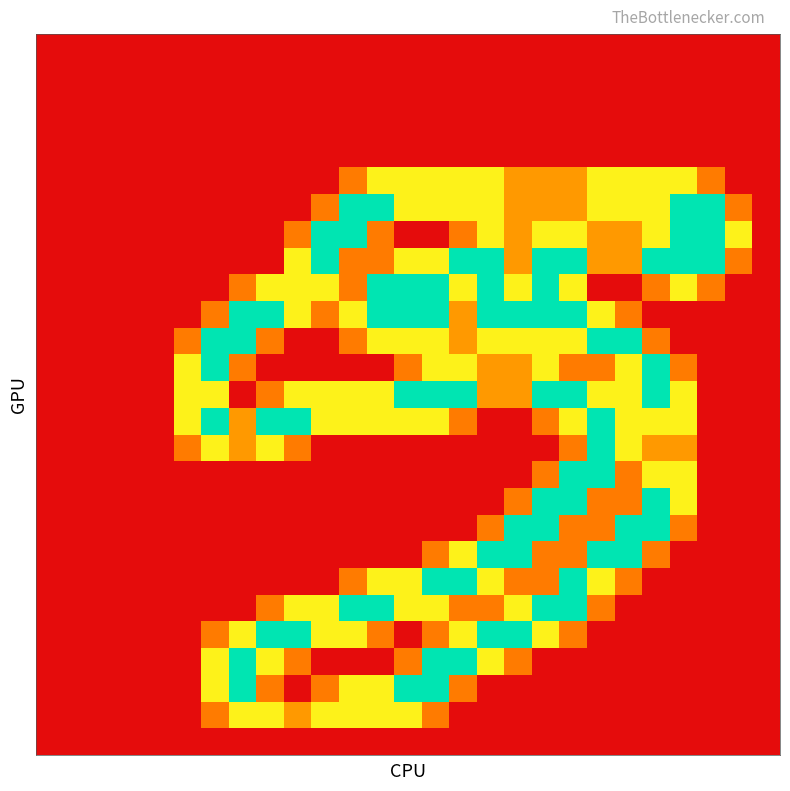

Reading right to left, what are all the values shown in this chart?

row_0: 26=0.0	25=0.0	24=0.0	23=0.0	22=0.0	21=0.0	20=0.0	19=0.0	18=0.0	17=0.0	16=0.0	15=0.0	14=0.0	13=0.0	12=0.0	11=0.0	10=0.0	9=0.0	8=0.0	7=0.0	6=0.0	5=0.0	4=0.0	3=0.0	2=0.0	1=0.0	0=0.0
row_1: 26=0.0	25=0.0	24=0.0	23=0.0	22=0.0	21=0.0	20=0.0	19=0.0	18=0.0	17=0.0	16=0.0	15=0.0	14=0.0	13=0.0	12=0.0	11=0.0	10=0.0	9=0.0	8=0.0	7=0.0	6=0.0	5=0.0	4=0.0	3=0.0	2=0.0	1=0.0	0=0.0
row_2: 26=0.0	25=0.0	24=0.0	23=0.0	22=0.0	21=0.0	20=0.0	19=0.0	18=0.0	17=0.0	16=0.0	15=0.0	14=0.0	13=0.0	12=0.0	11=0.0	10=0.0	9=0.0	8=0.0	7=0.0	6=0.0	5=0.0	4=0.0	3=0.0	2=0.0	1=0.0	0=0.0
row_3: 26=0.0	25=0.0	24=0.0	23=0.0	22=0.0	21=0.0	20=0.0	19=0.0	18=0.0	17=0.0	16=0.0	15=0.0	14=0.0	13=0.0	12=0.0	11=0.0	10=0.0	9=0.0	8=0.0	7=0.0	6=0.0	5=0.0	4=0.0	3=0.0	2=0.0	1=0.0	0=0.0
row_4: 26=0.0	25=0.0	24=0.0	23=0.0	22=0.0	21=0.0	20=0.0	19=0.0	18=0.0	17=0.0	16=0.0	15=0.0	14=0.0	13=0.0	12=0.0	11=0.0	10=0.0	9=0.0	8=0.0	7=0.0	6=0.0	5=0.0	4=0.0	3=0.0	2=0.0	1=0.0	0=0.0
row_5: 26=0.0	25=0.0	24=0.8	23=1.5	22=1.5	21=1.5	20=1.5	19=1.0	18=1.0	17=1.0	16=1.5	15=1.5	14=1.5	13=1.5	12=1.5	11=0.8	10=0.0	9=0.0	8=0.0	7=0.0	6=0.0	5=0.0	4=0.0	3=0.0	2=0.0	1=0.0	0=0.0
row_6: 26=0.0	25=0.8	24=2.0	23=2.0	22=1.5	21=1.5	20=1.5	19=1.0	18=1.0	17=1.0	16=1.5	15=1.5	14=1.5	13=1.5	12=2.0	11=2.0	10=0.8	9=0.0	8=0.0	7=0.0	6=0.0	5=0.0	4=0.0	3=0.0	2=0.0	1=0.0	0=0.0
row_7: 26=0.0	25=1.5	24=2.0	23=2.0	22=1.5	21=1.0	20=1.0	19=1.5	18=1.5	17=1.0	16=1.5	15=0.8	14=0.0	13=0.0	12=0.8	11=2.0	10=2.0	9=0.8	8=0.0	7=0.0	6=0.0	5=0.0	4=0.0	3=0.0	2=0.0	1=0.0	0=0.0
row_8: 26=0.0	25=0.8	24=2.0	23=2.0	22=2.0	21=1.0	20=1.0	19=2.0	18=2.0	17=1.0	16=2.0	15=2.0	14=1.5	13=1.5	12=0.8	11=0.8	10=2.0	9=1.5	8=0.0	7=0.0	6=0.0	5=0.0	4=0.0	3=0.0	2=0.0	1=0.0	0=0.0
row_9: 26=0.0	25=0.0	24=0.8	23=1.5	22=0.8	21=0.0	20=0.0	19=1.5	18=2.0	17=1.5	16=2.0	15=1.5	14=2.0	13=2.0	12=2.0	11=0.8	10=1.5	9=1.5	8=1.5	7=0.8	6=0.0	5=0.0	4=0.0	3=0.0	2=0.0	1=0.0	0=0.0
row_10: 26=0.0	25=0.0	24=0.0	23=0.0	22=0.0	21=0.8	20=1.5	19=2.0	18=2.0	17=2.0	16=2.0	15=1.0	14=2.0	13=2.0	12=2.0	11=1.5	10=0.8	9=1.5	8=2.0	7=2.0	6=0.8	5=0.0	4=0.0	3=0.0	2=0.0	1=0.0	0=0.0
row_11: 26=0.0	25=0.0	24=0.0	23=0.0	22=0.8	21=2.0	20=2.0	19=1.5	18=1.5	17=1.5	16=1.5	15=1.0	14=1.5	13=1.5	12=1.5	11=0.8	10=0.0	9=0.0	8=0.8	7=2.0	6=2.0	5=0.8	4=0.0	3=0.0	2=0.0	1=0.0	0=0.0
row_12: 26=0.0	25=0.0	24=0.0	23=0.8	22=2.0	21=1.5	20=0.8	19=0.8	18=1.5	17=1.0	16=1.0	15=1.5	14=1.5	13=0.8	12=0.0	11=0.0	10=0.0	9=0.0	8=0.0	7=0.8	6=2.0	5=1.5	4=0.0	3=0.0	2=0.0	1=0.0	0=0.0
row_13: 26=0.0	25=0.0	24=0.0	23=1.5	22=2.0	21=1.5	20=1.5	19=2.0	18=2.0	17=1.0	16=1.0	15=2.0	14=2.0	13=2.0	12=1.5	11=1.5	10=1.5	9=1.5	8=0.8	7=0.0	6=1.5	5=1.5	4=0.0	3=0.0	2=0.0	1=0.0	0=0.0
row_14: 26=0.0	25=0.0	24=0.0	23=1.5	22=1.5	21=1.5	20=2.0	19=1.5	18=0.8	17=0.0	16=0.0	15=0.8	14=1.5	13=1.5	12=1.5	11=1.5	10=1.5	9=2.0	8=2.0	7=1.0	6=2.0	5=1.5	4=0.0	3=0.0	2=0.0	1=0.0	0=0.0
row_15: 26=0.0	25=0.0	24=0.0	23=1.0	22=1.0	21=1.5	20=2.0	19=0.8	18=0.0	17=0.0	16=0.0	15=0.0	14=0.0	13=0.0	12=0.0	11=0.0	10=0.0	9=0.8	8=1.5	7=1.0	6=1.5	5=0.8	4=0.0	3=0.0	2=0.0	1=0.0	0=0.0
row_16: 26=0.0	25=0.0	24=0.0	23=1.5	22=1.5	21=0.8	20=2.0	19=2.0	18=0.8	17=0.0	16=0.0	15=0.0	14=0.0	13=0.0	12=0.0	11=0.0	10=0.0	9=0.0	8=0.0	7=0.0	6=0.0	5=0.0	4=0.0	3=0.0	2=0.0	1=0.0	0=0.0
row_17: 26=0.0	25=0.0	24=0.0	23=1.5	22=2.0	21=0.8	20=0.8	19=2.0	18=2.0	17=0.8	16=0.0	15=0.0	14=0.0	13=0.0	12=0.0	11=0.0	10=0.0	9=0.0	8=0.0	7=0.0	6=0.0	5=0.0	4=0.0	3=0.0	2=0.0	1=0.0	0=0.0
row_18: 26=0.0	25=0.0	24=0.0	23=0.8	22=2.0	21=2.0	20=0.8	19=0.8	18=2.0	17=2.0	16=0.8	15=0.0	14=0.0	13=0.0	12=0.0	11=0.0	10=0.0	9=0.0	8=0.0	7=0.0	6=0.0	5=0.0	4=0.0	3=0.0	2=0.0	1=0.0	0=0.0
row_19: 26=0.0	25=0.0	24=0.0	23=0.0	22=0.8	21=2.0	20=2.0	19=0.8	18=0.8	17=2.0	16=2.0	15=1.5	14=0.8	13=0.0	12=0.0	11=0.0	10=0.0	9=0.0	8=0.0	7=0.0	6=0.0	5=0.0	4=0.0	3=0.0	2=0.0	1=0.0	0=0.0
row_20: 26=0.0	25=0.0	24=0.0	23=0.0	22=0.0	21=0.8	20=1.5	19=2.0	18=0.8	17=0.8	16=1.5	15=2.0	14=2.0	13=1.5	12=1.5	11=0.8	10=0.0	9=0.0	8=0.0	7=0.0	6=0.0	5=0.0	4=0.0	3=0.0	2=0.0	1=0.0	0=0.0
row_21: 26=0.0	25=0.0	24=0.0	23=0.0	22=0.0	21=0.0	20=0.8	19=2.0	18=2.0	17=1.5	16=0.8	15=0.8	14=1.5	13=1.5	12=2.0	11=2.0	10=1.5	9=1.5	8=0.8	7=0.0	6=0.0	5=0.0	4=0.0	3=0.0	2=0.0	1=0.0	0=0.0
row_22: 26=0.0	25=0.0	24=0.0	23=0.0	22=0.0	21=0.0	20=0.0	19=0.8	18=1.5	17=2.0	16=2.0	15=1.5	14=0.8	13=0.0	12=0.8	11=1.5	10=1.5	9=2.0	8=2.0	7=1.5	6=0.8	5=0.0	4=0.0	3=0.0	2=0.0	1=0.0	0=0.0
row_23: 26=0.0	25=0.0	24=0.0	23=0.0	22=0.0	21=0.0	20=0.0	19=0.0	18=0.0	17=0.8	16=1.5	15=2.0	14=2.0	13=0.8	12=0.0	11=0.0	10=0.0	9=0.8	8=1.5	7=2.0	6=1.5	5=0.0	4=0.0	3=0.0	2=0.0	1=0.0	0=0.0
row_24: 26=0.0	25=0.0	24=0.0	23=0.0	22=0.0	21=0.0	20=0.0	19=0.0	18=0.0	17=0.0	16=0.0	15=0.8	14=2.0	13=2.0	12=1.5	11=1.5	10=0.8	9=0.0	8=0.8	7=2.0	6=1.5	5=0.0	4=0.0	3=0.0	2=0.0	1=0.0	0=0.0
row_25: 26=0.0	25=0.0	24=0.0	23=0.0	22=0.0	21=0.0	20=0.0	19=0.0	18=0.0	17=0.0	16=0.0	15=0.0	14=0.8	13=1.5	12=1.5	11=1.5	10=1.5	9=1.0	8=1.5	7=1.5	6=0.8	5=0.0	4=0.0	3=0.0	2=0.0	1=0.0	0=0.0
row_26: 26=0.0	25=0.0	24=0.0	23=0.0	22=0.0	21=0.0	20=0.0	19=0.0	18=0.0	17=0.0	16=0.0	15=0.0	14=0.0	13=0.0	12=0.0	11=0.0	10=0.0	9=0.0	8=0.0	7=0.0	6=0.0	5=0.0	4=0.0	3=0.0	2=0.0	1=0.0	0=0.0